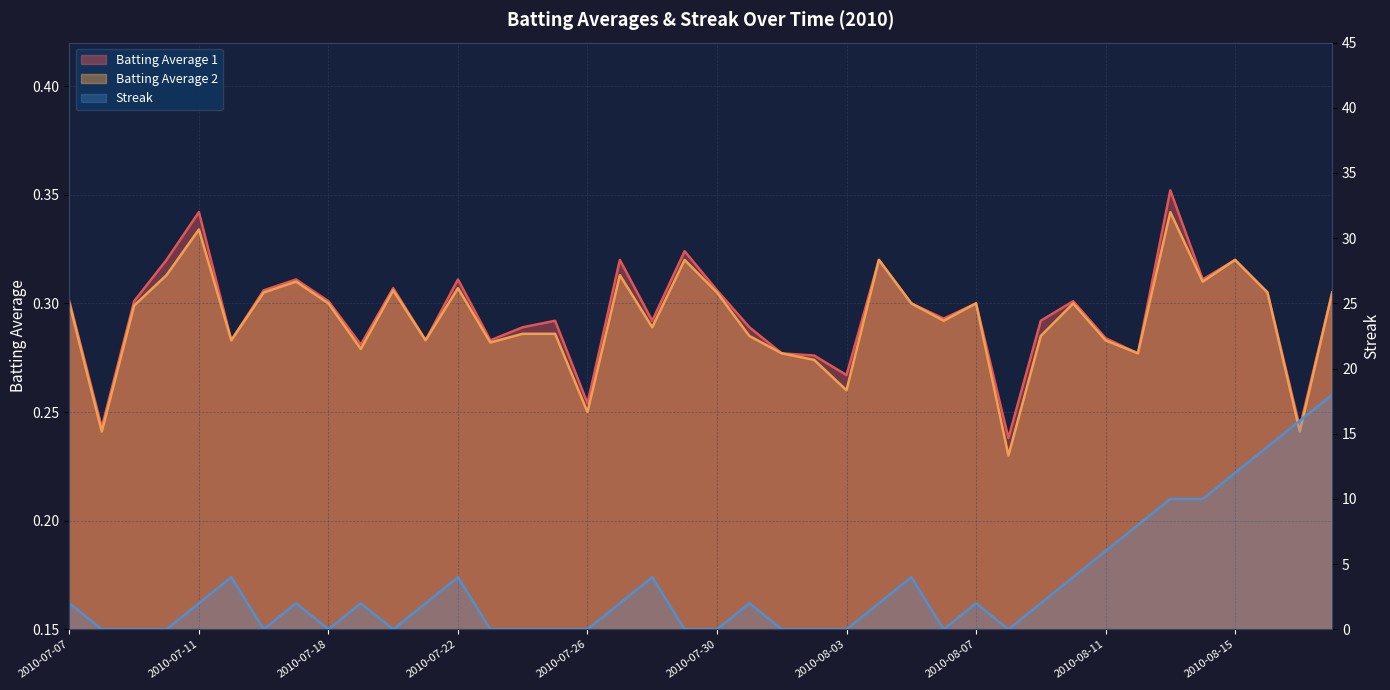

What is the sum of all Streak values?

134.0